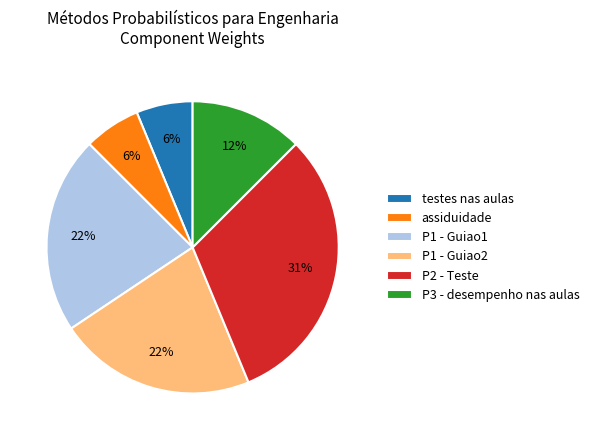

Combined, do P1 - Guiao1 and P1 - Guiao2 account for over 50%?

No